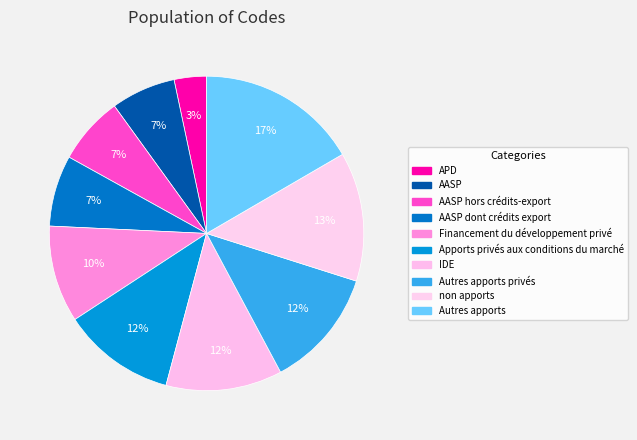

Approximately how many times larger is the value at Autres apports compared to AASP hors crédits-export?

2.4